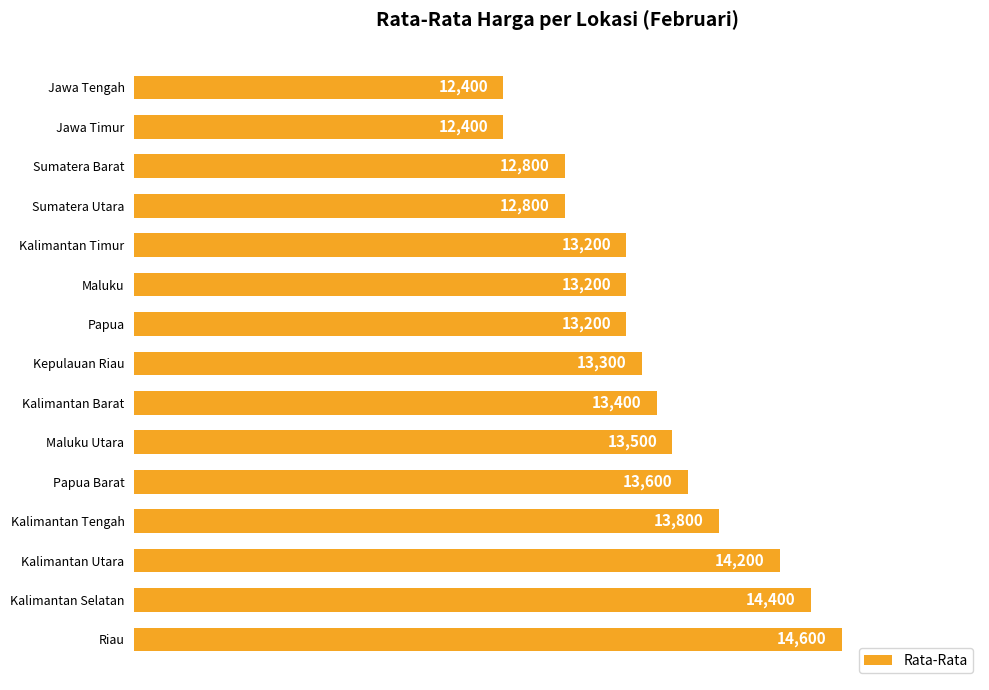

What is the maximum value shown in the chart?

14600